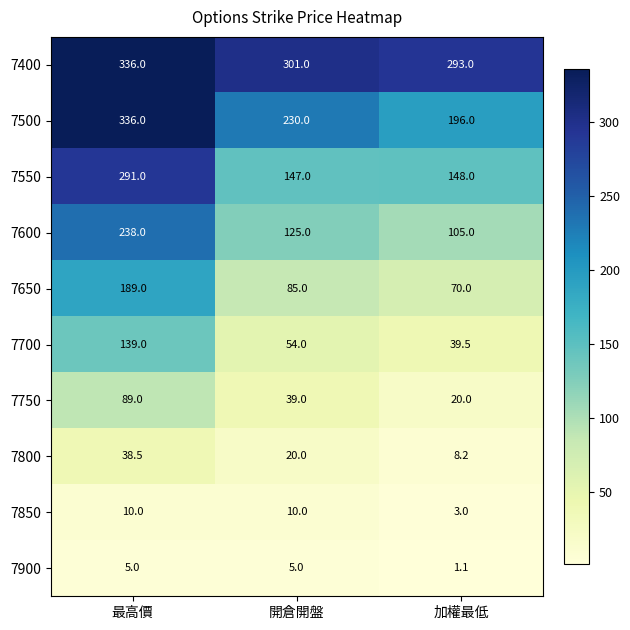

What is the sum of all 7850 values?

23.0